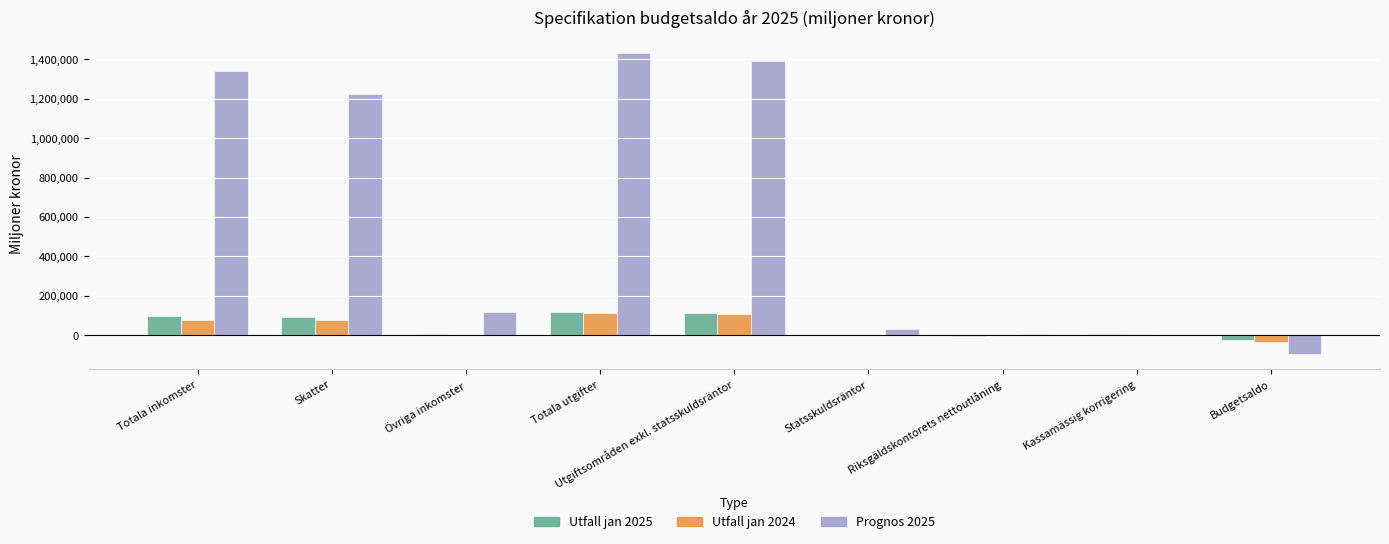

What is the maximum value for Utfall jan 2025?

119113.7